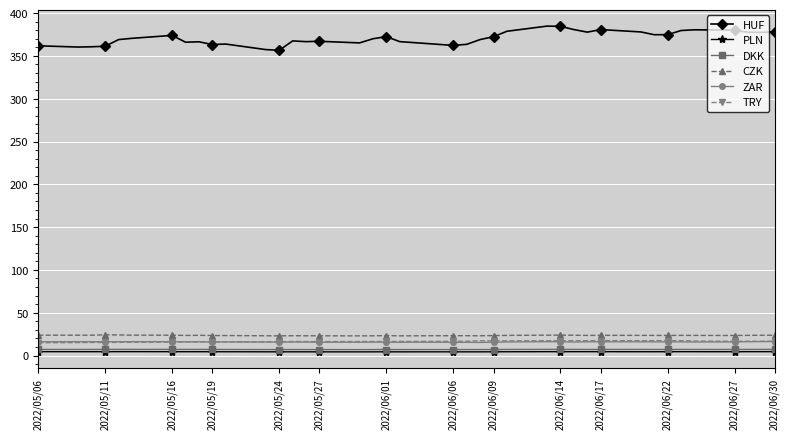

What is the greatest value displayed?

384.8